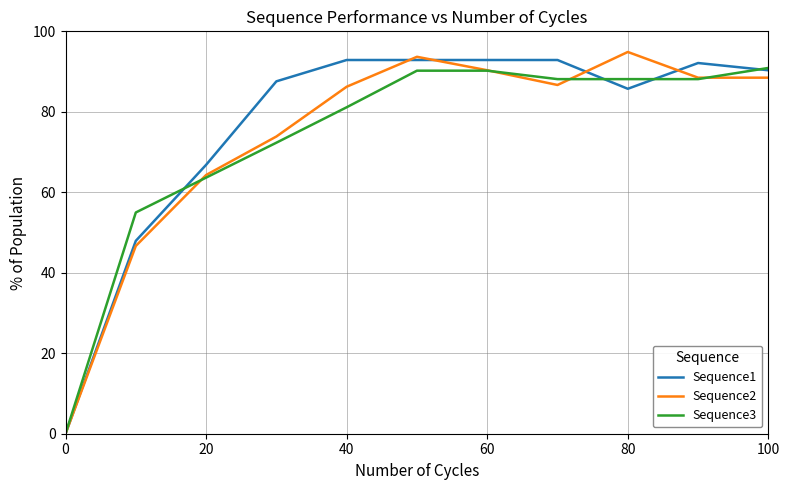

Reading left to right, what are all the values shown in this chart?

Sequence1: 0.0	47.9	66.8	87.6	92.9	92.9	92.9	92.9	85.7	92.1	90.3
Sequence2: 0.0	46.7	64.3	73.9	86.2	93.7	90.3	86.7	94.9	88.5	88.5
Sequence3: 0.0	55.0	63.6	72.3	81.1	90.2	90.2	88.1	88.1	88.1	90.9